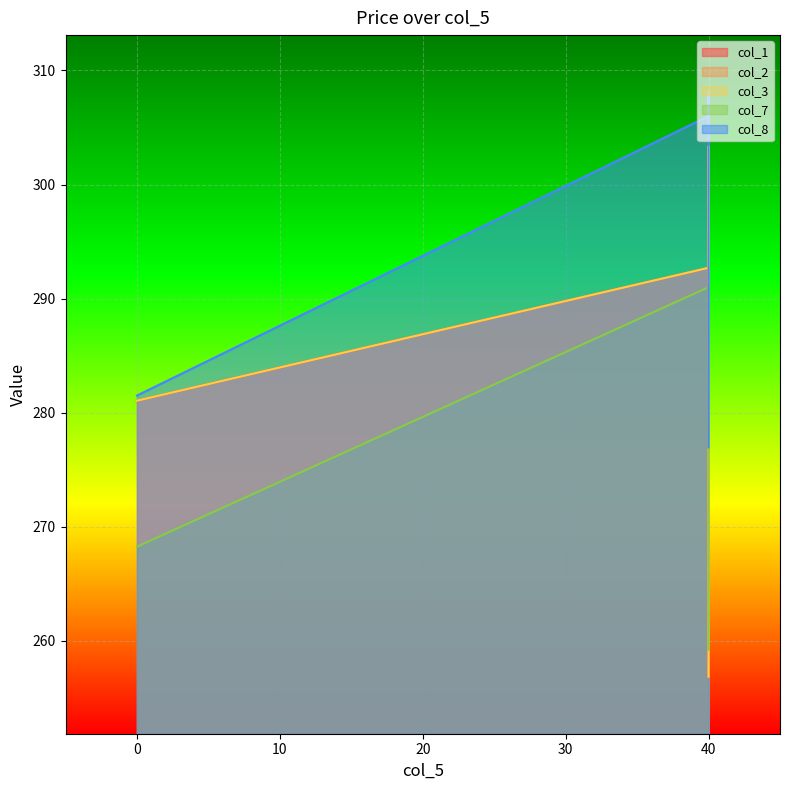

Is it true that col_1 equals 303.4 at 40?

True